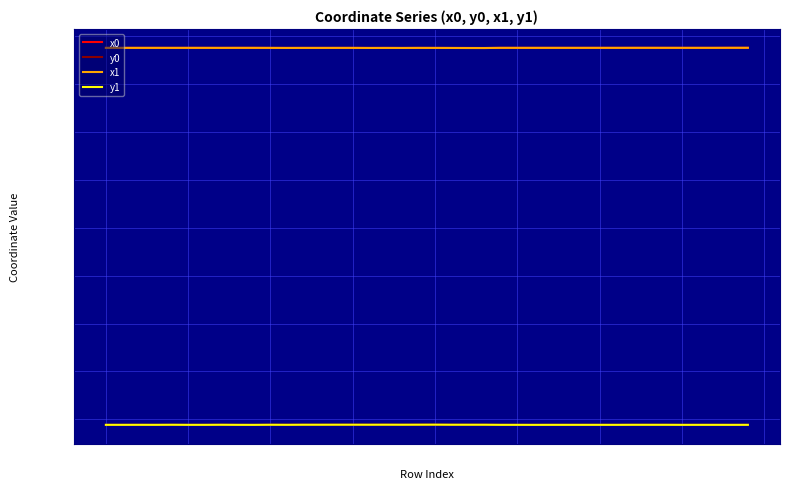

True or false: x0 and y0 intersect in this chart.

False